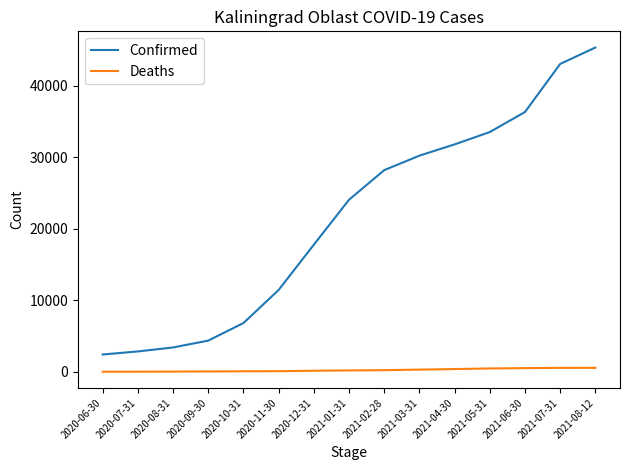

True or false: Confirmed and Deaths intersect in this chart.

False